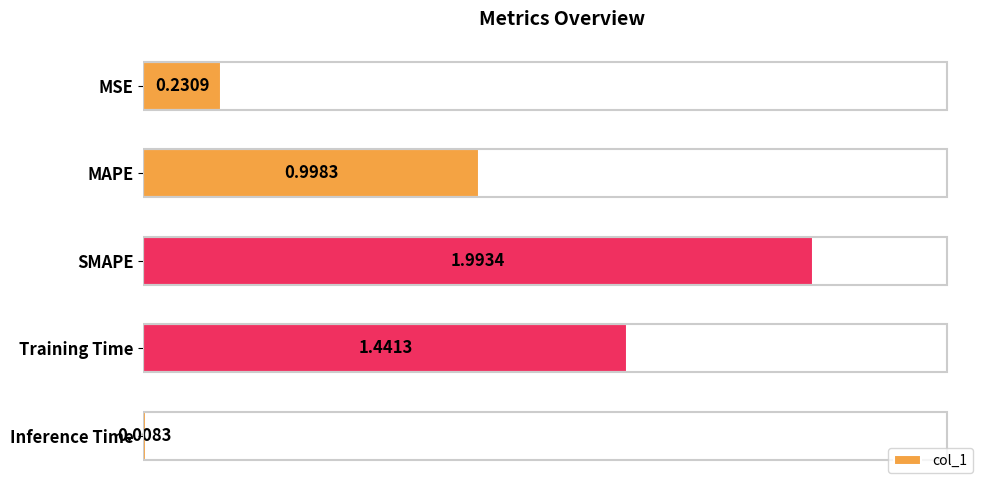

Rank the categories by value from highest to lowest.

SMAPE, Training Time, MAPE, MSE, Inference Time